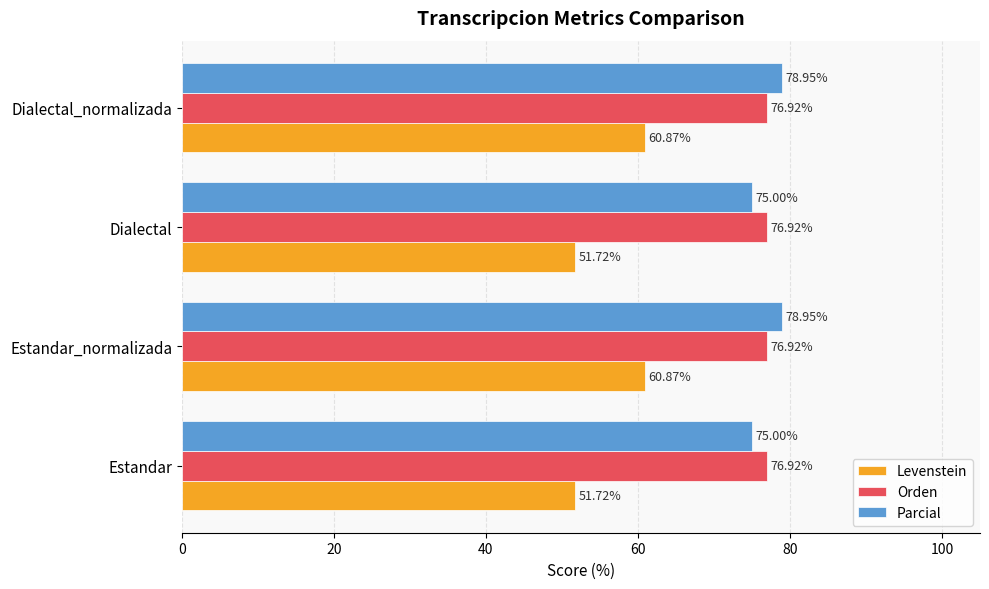

Which series has the largest total across all categories?

Parcial